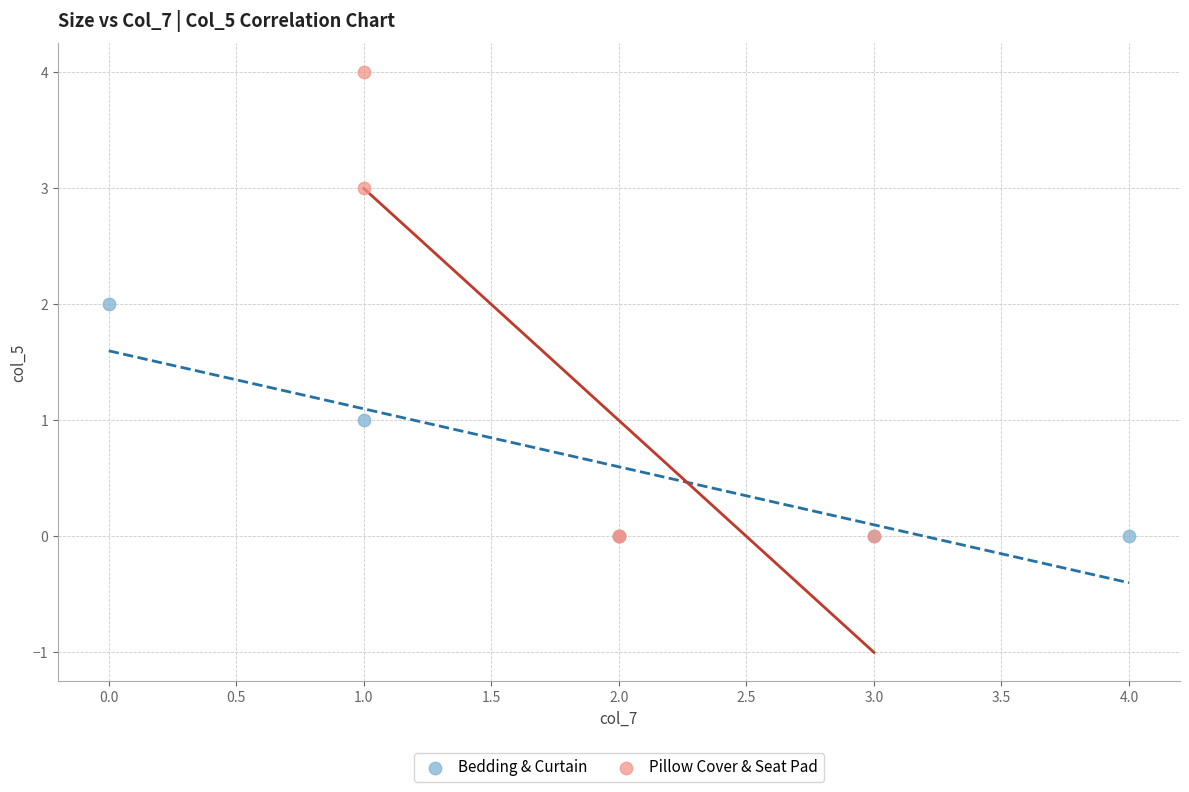

Which series reaches the maximum Y coordinate?

Pillow Cover & Seat Pad